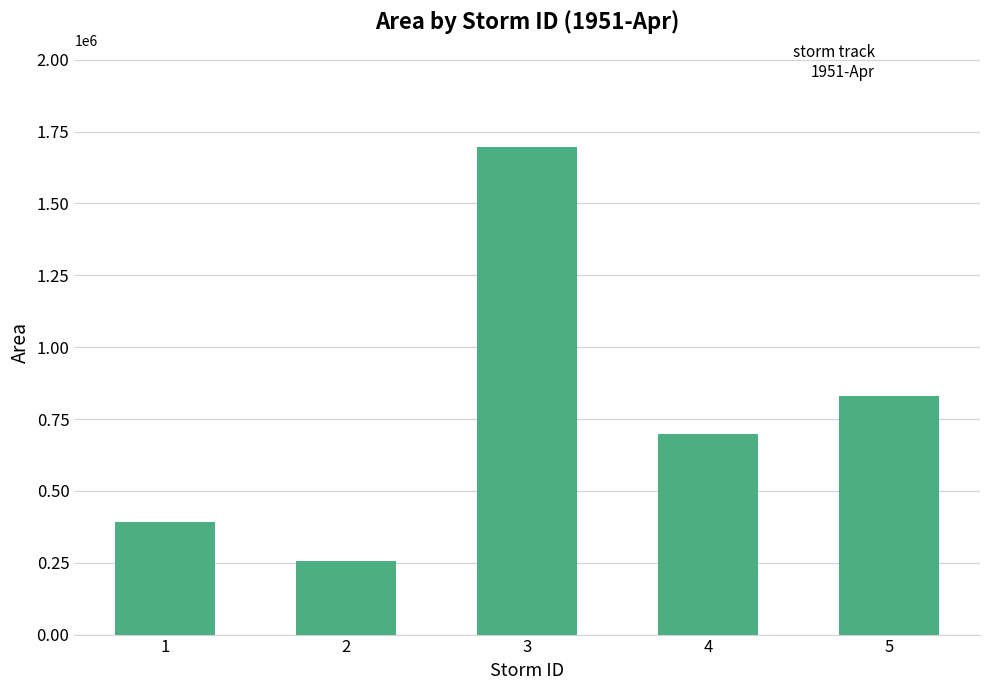

Approximately how many times larger is the value at 2 compared to 4?

0.4